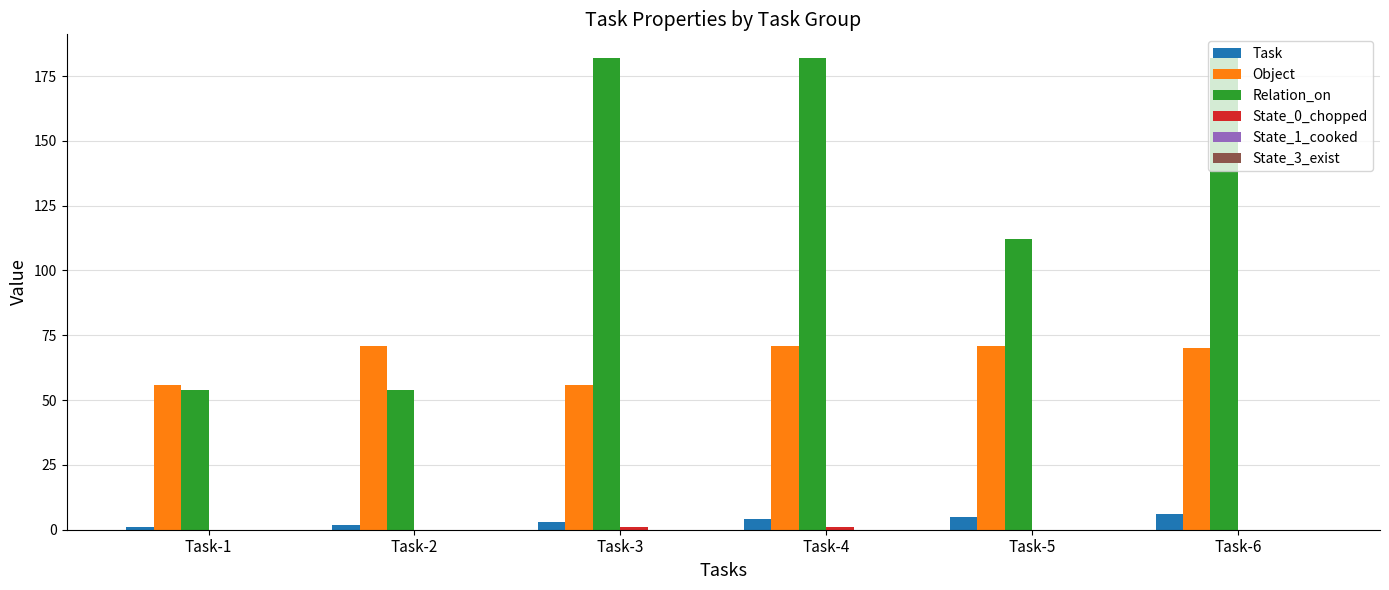

What is the maximum value for Task?

6